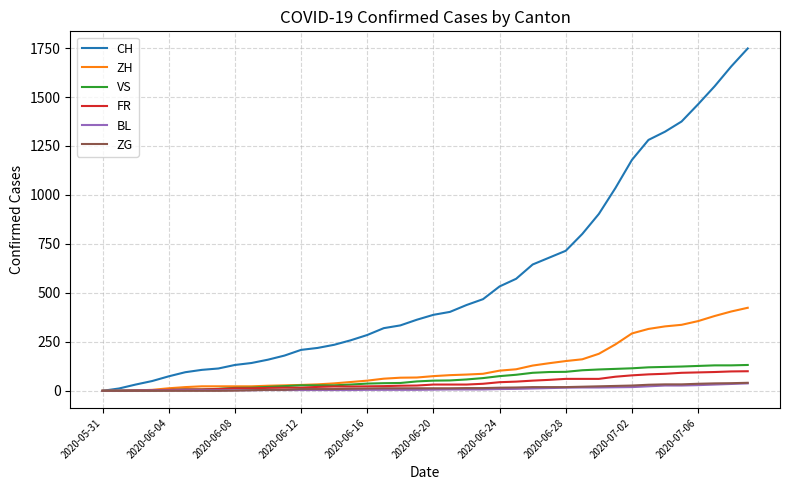

Which series has the largest range (max minus min)?

CH